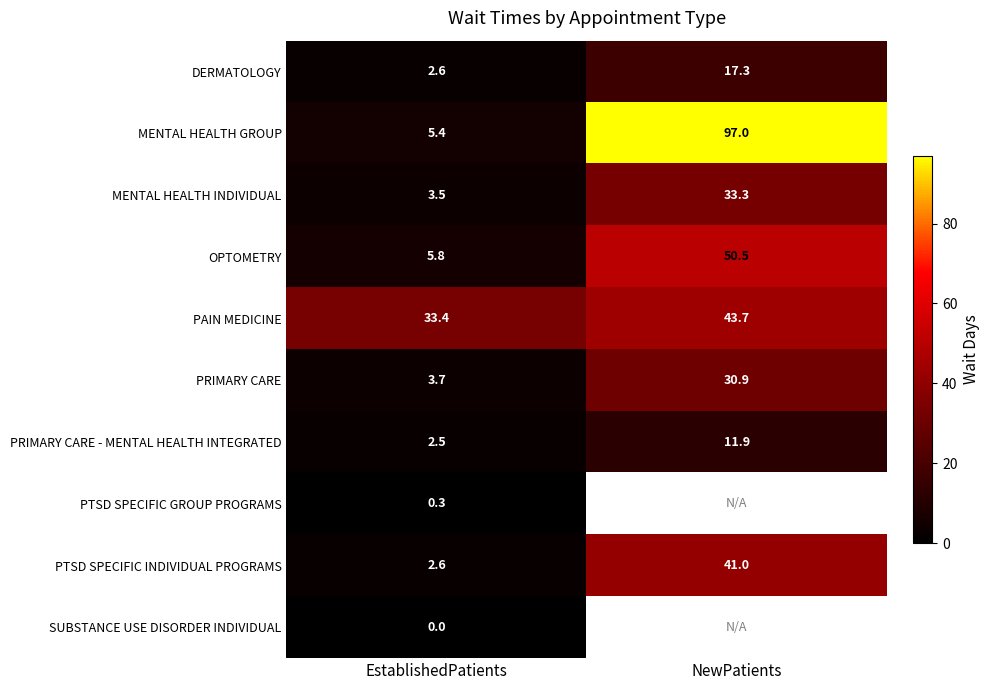

What is the spread (max minus min) of values at NewPatients?

85.1